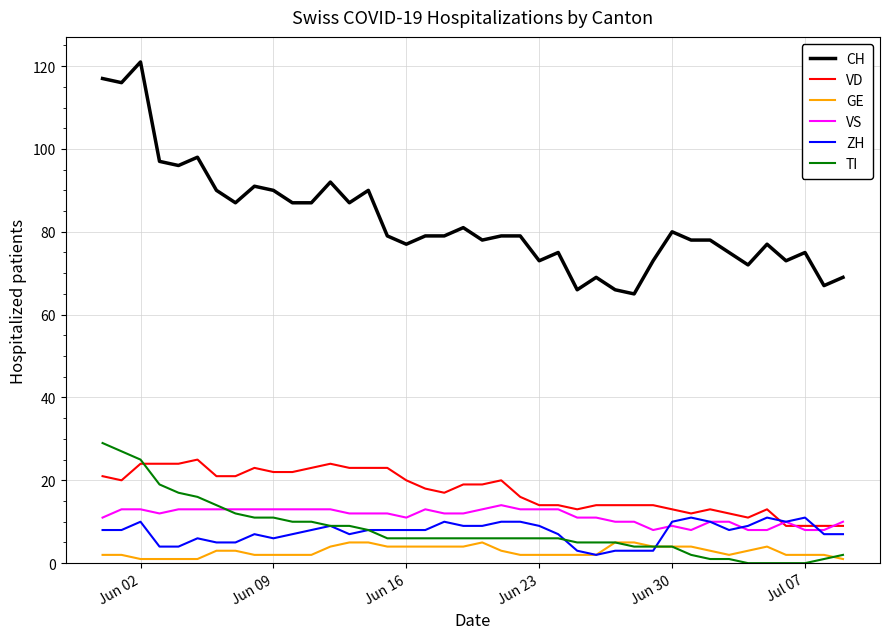

True or false: TI and CH cross at least once.

False